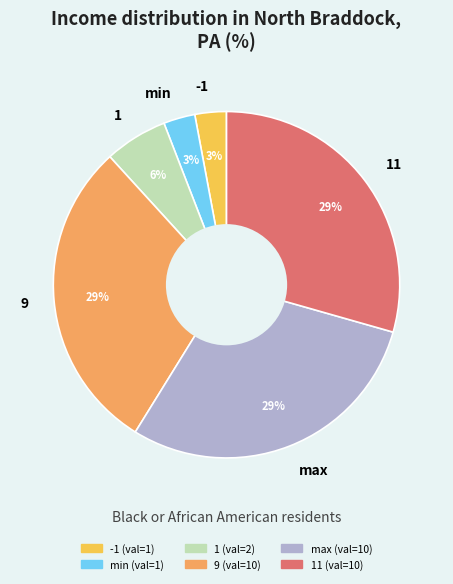

Is there any slice that represents more than half of the pie?

No